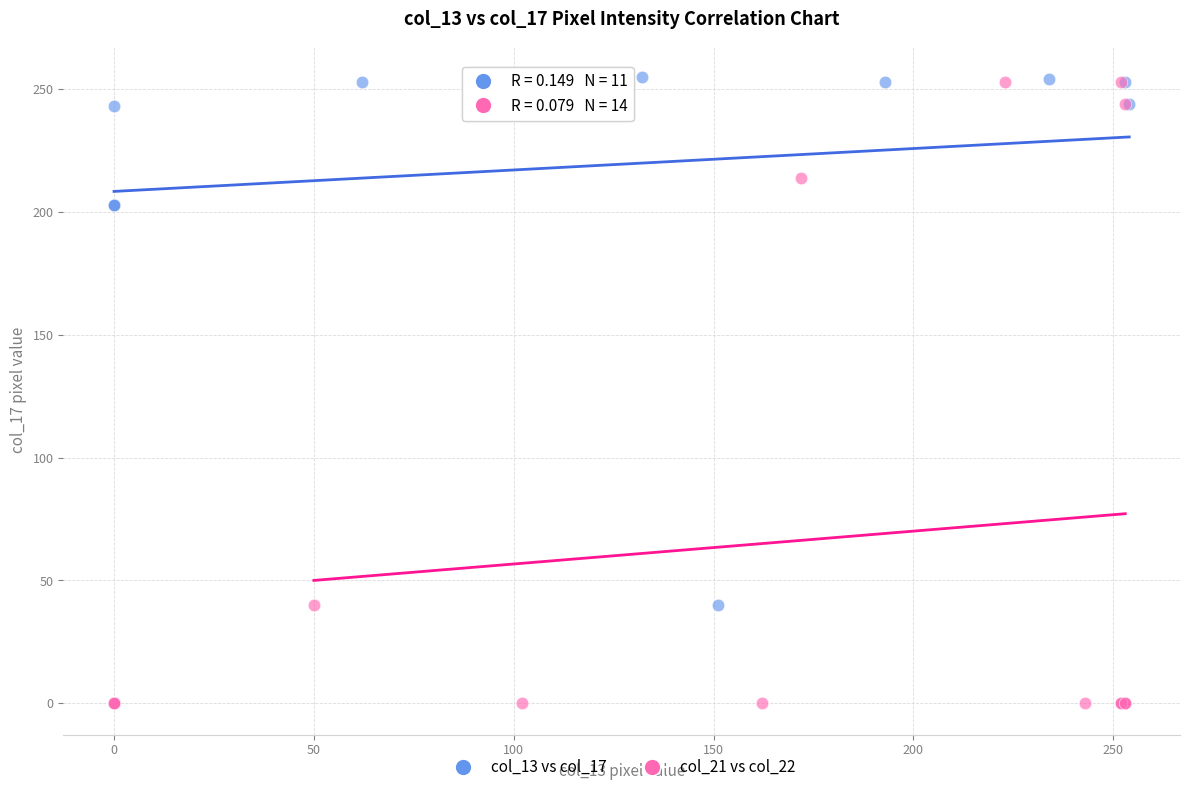

Which series has the widest spread of Y values?

col_13 vs col_17